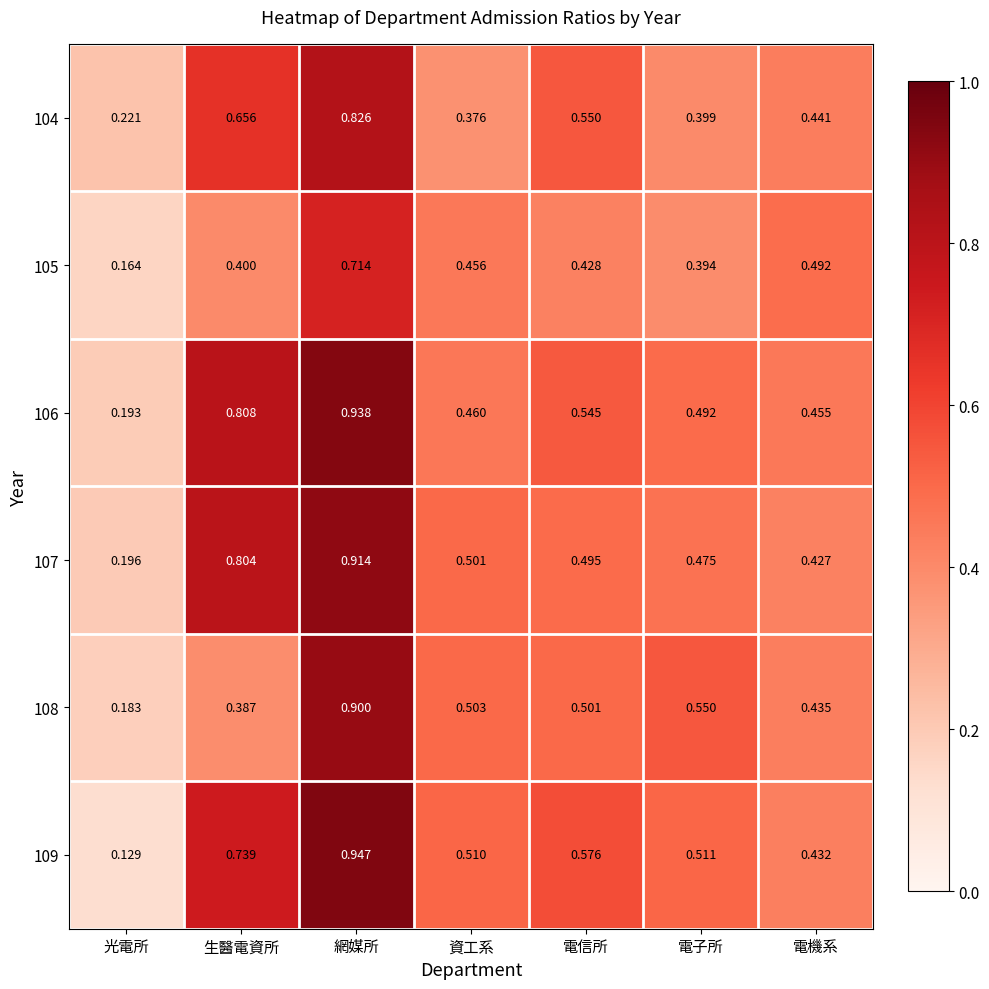

Is the value of 105 at 資工系 greater than the value of 109 at 光電所?

Yes